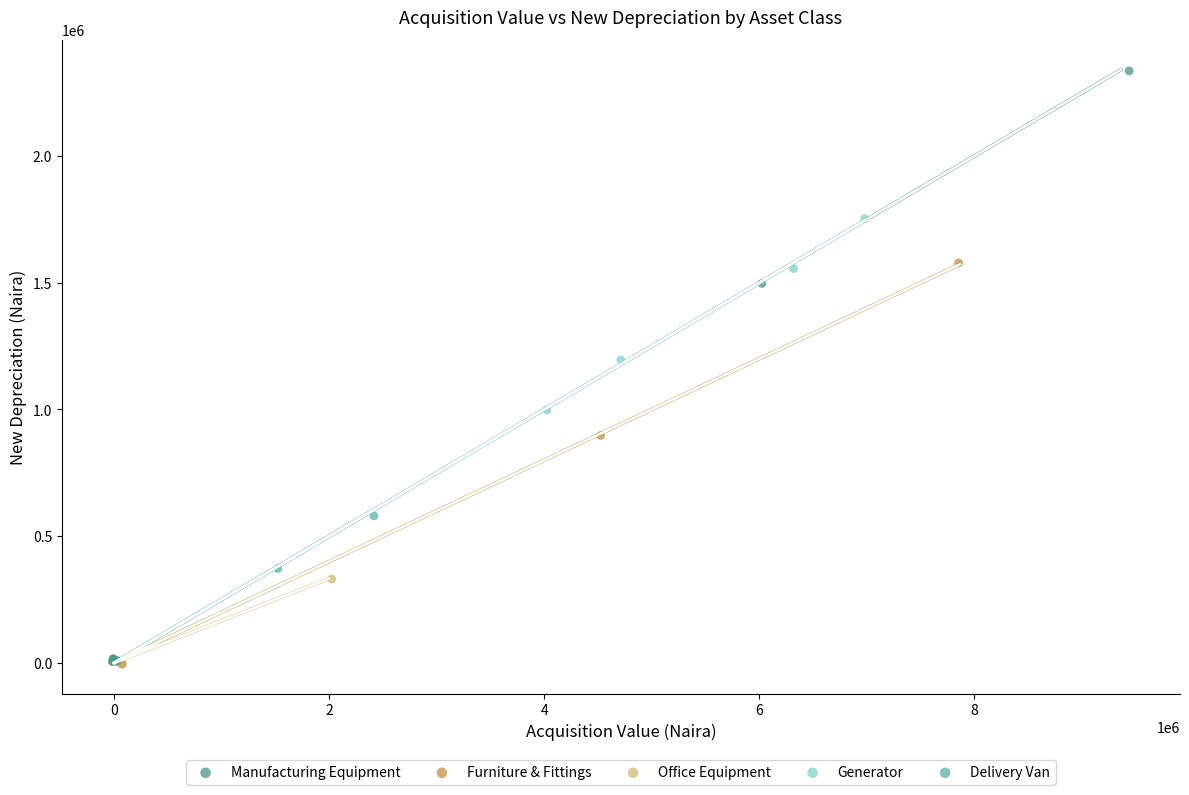

Which series has the largest Y range (max minus min)?

Manufacturing Equipment